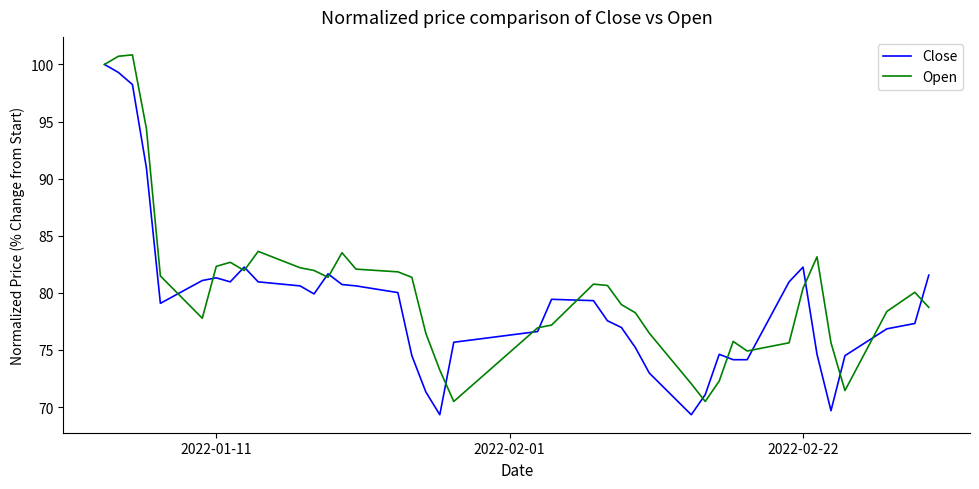

What is the lowest value of the Open series?

70.5